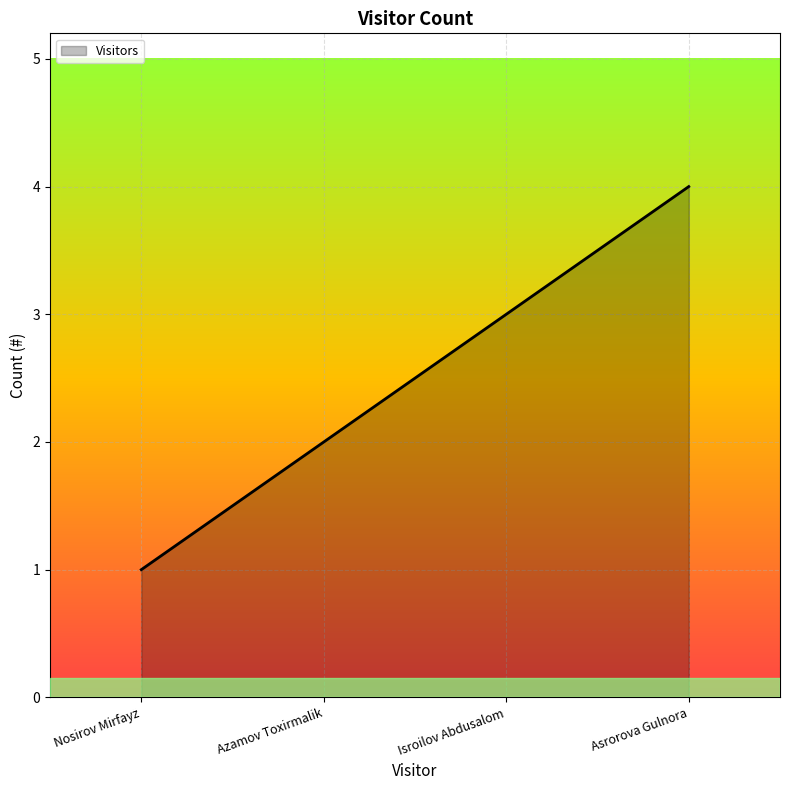

The value at Azamov Toxirmalik is 1. True or false?

False